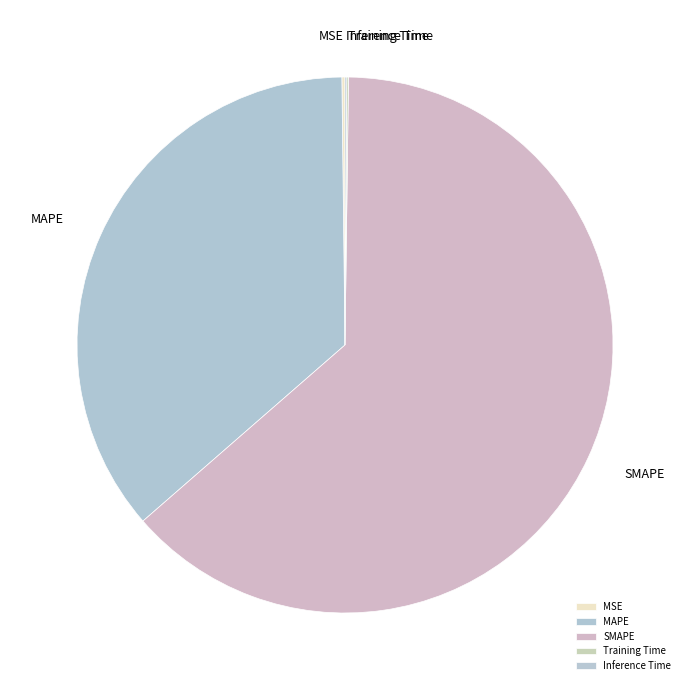

Which category accounts for the majority?

SMAPE